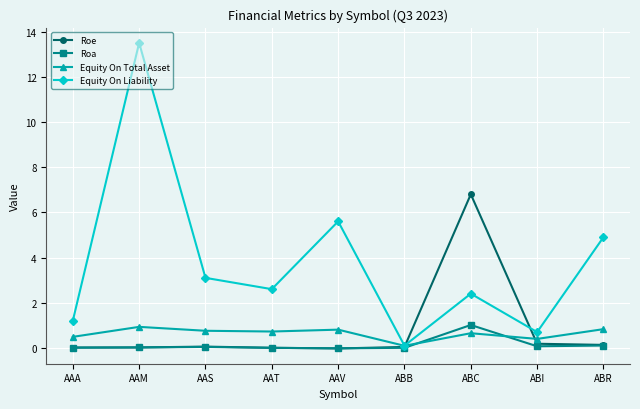

Between AAS and ABC, which series saw the biggest shift?

Roe